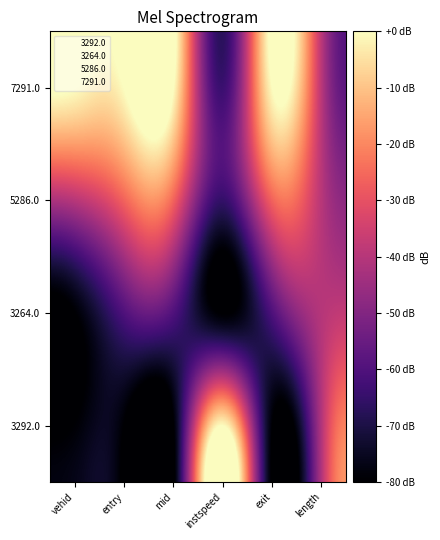

Rank the series by their maximum value, from lowest to highest.

3264.0, 5286.0, 3292.0, 7291.0